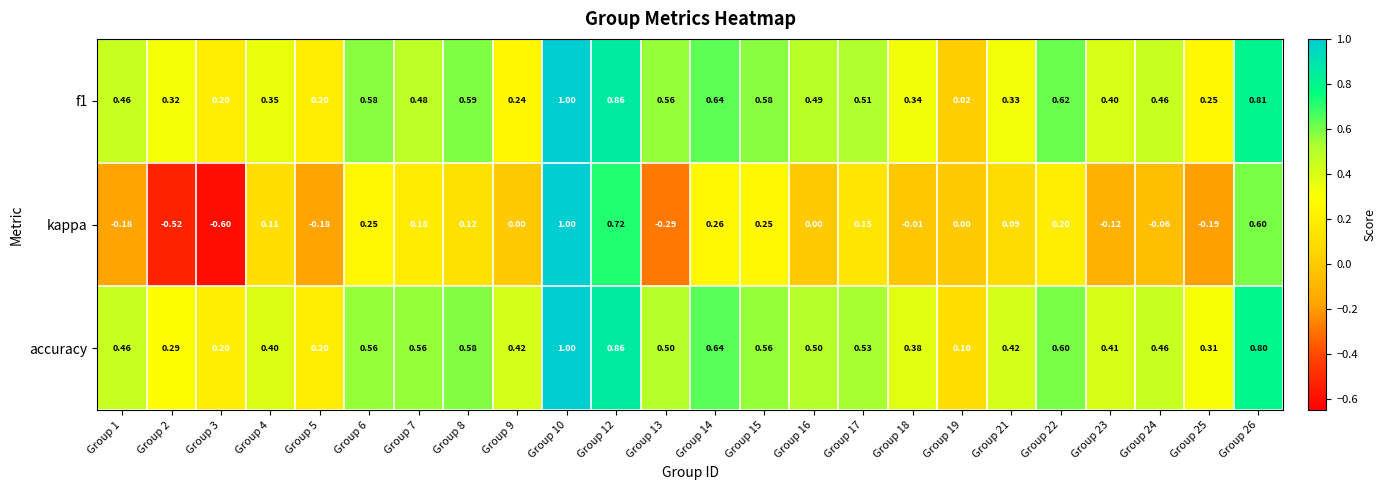

Is the value of accuracy at Group 10 greater than the value of kappa at Group 15?

Yes